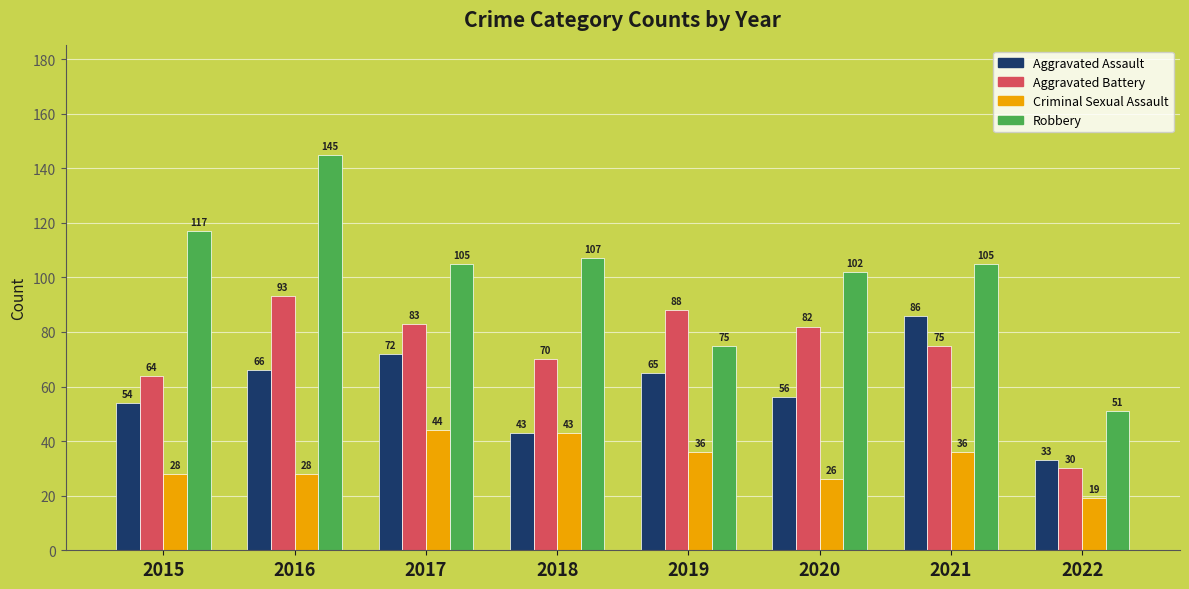

What is the difference between the maximum and minimum values in the Aggravated Assault series?

53